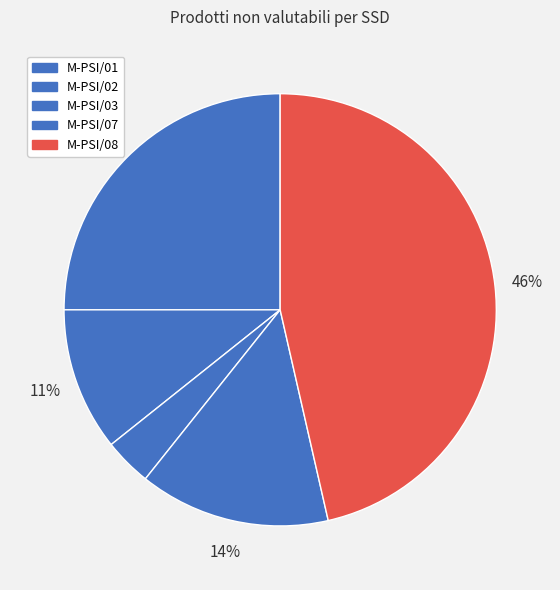

Count the number of slices in the pie.

5